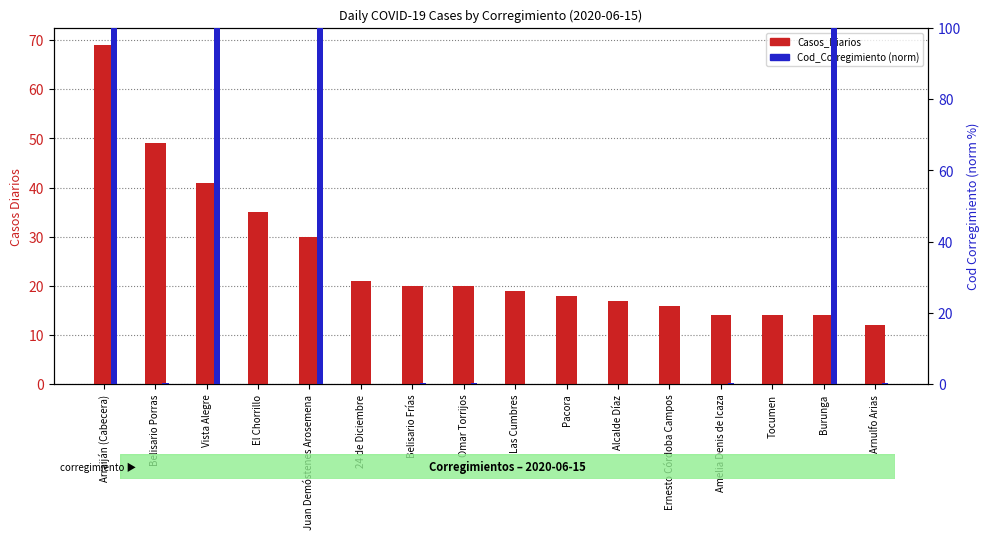

Reading left to right, transcribe all the data shown in this chart.

Casos_Diarios: Arraiján (Cabecera)=69.0	Belisario Porras=49.0	Vista Alegre=41.0	El Chorrillo=35.0	Juan Demóstenes Arosemena=30.0	24 de Diciembre=21.0	Belisario Frías=20.0	Omar Torrijos=20.0	Las Cumbres=19.0	Pacora=18.0	Alcalde Díaz=17.0	Ernesto Córdoba Campos=16.0	Amelia Denis de Icaza=14.0	Tocumen=14.0	Burunga=14.0	Arnulfo Arias=12.0
Cod_Corregimiento (norm): Arraiján (Cabecera)=100.0	Belisario Porras=0.4	Vista Alegre=100.0	El Chorrillo=0.0	Juan Demóstenes Arosemena=100.0	24 de Diciembre=0.0	Belisario Frías=0.4	Omar Torrijos=0.4	Las Cumbres=0.0	Pacora=0.0	Alcalde Díaz=0.0	Ernesto Córdoba Campos=0.0	Amelia Denis de Icaza=0.4	Tocumen=0.0	Burunga=100.0	Arnulfo Arias=0.4